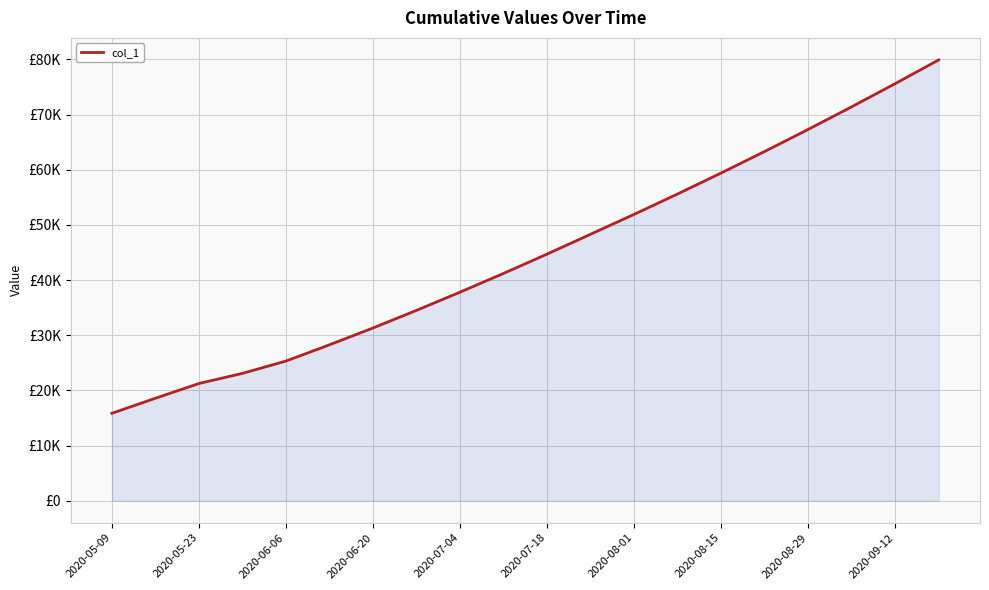

Does the chart have visible grid lines?

Yes